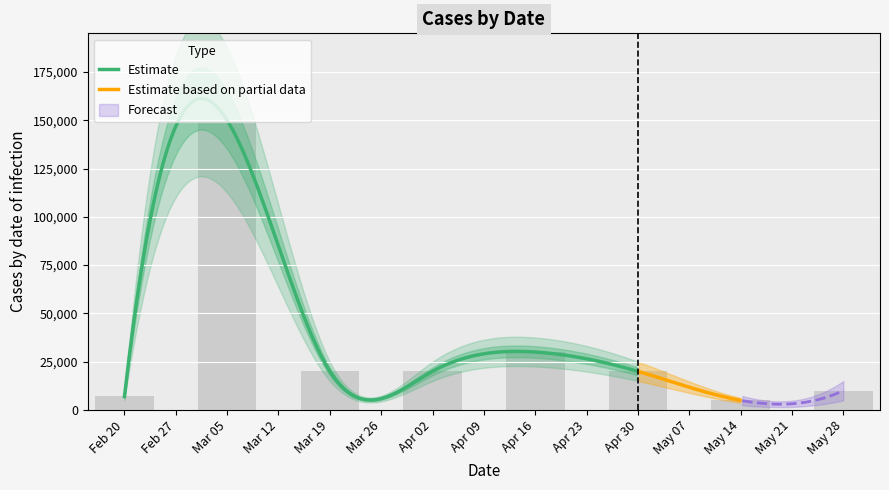

At which label does the data first exceed 20000?

Mar 05